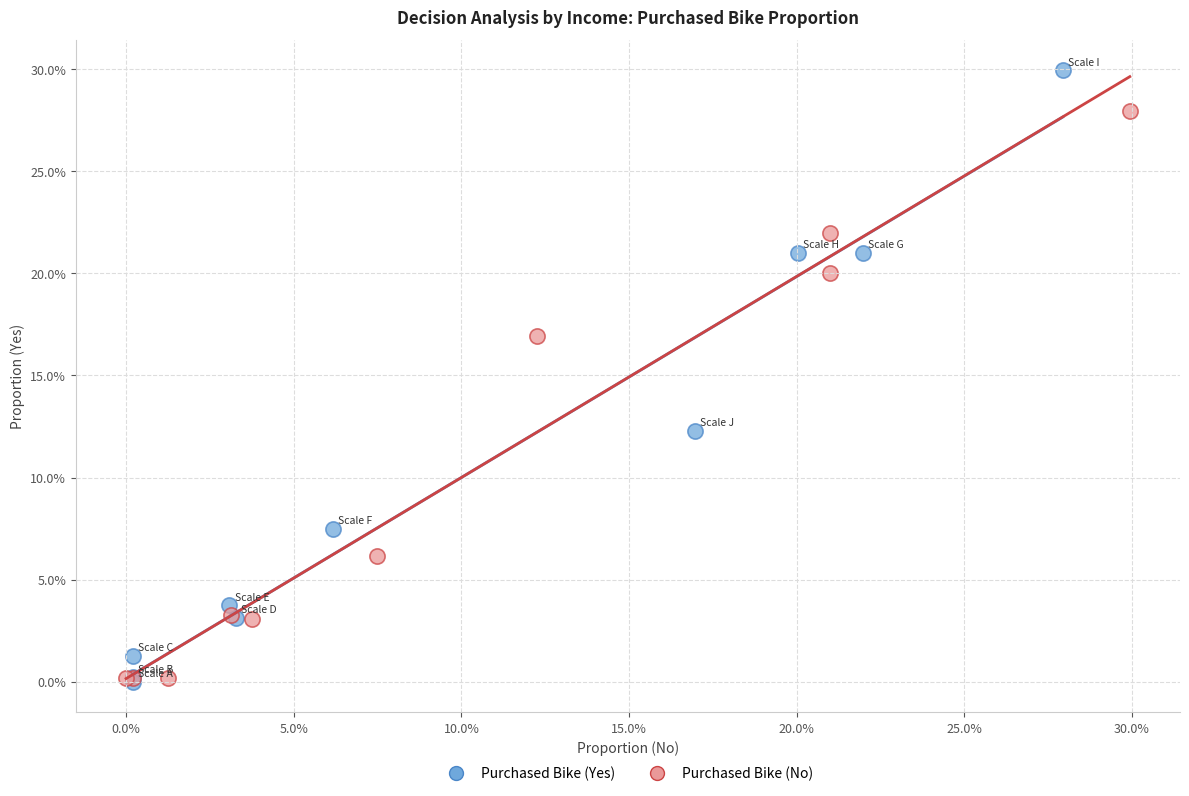

What are all the series names shown in the legend?

Purchased Bike (Yes), Purchased Bike (No)